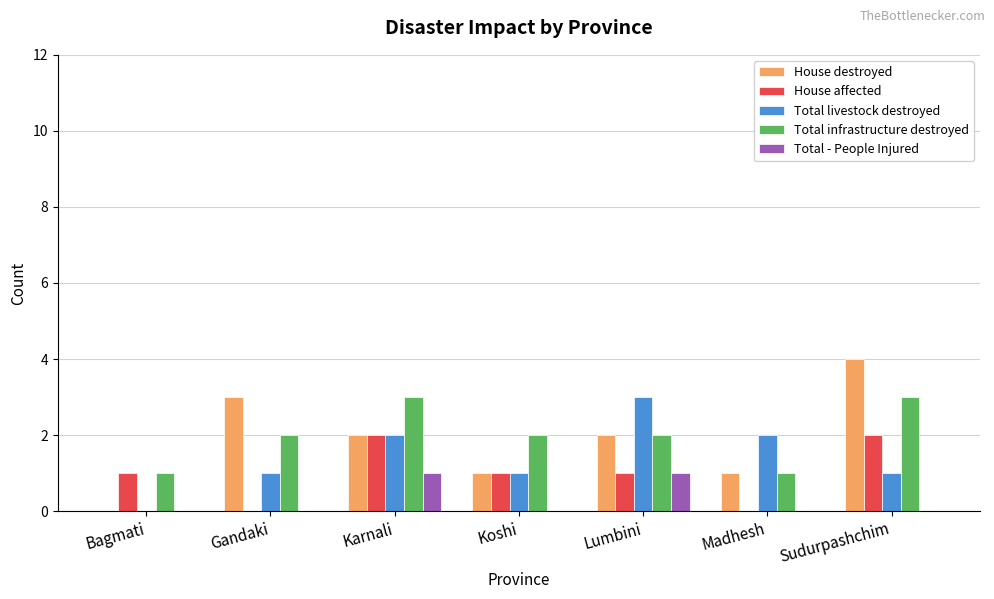

What value does the Total infrastructure destroyed series have at Bagmati?

1